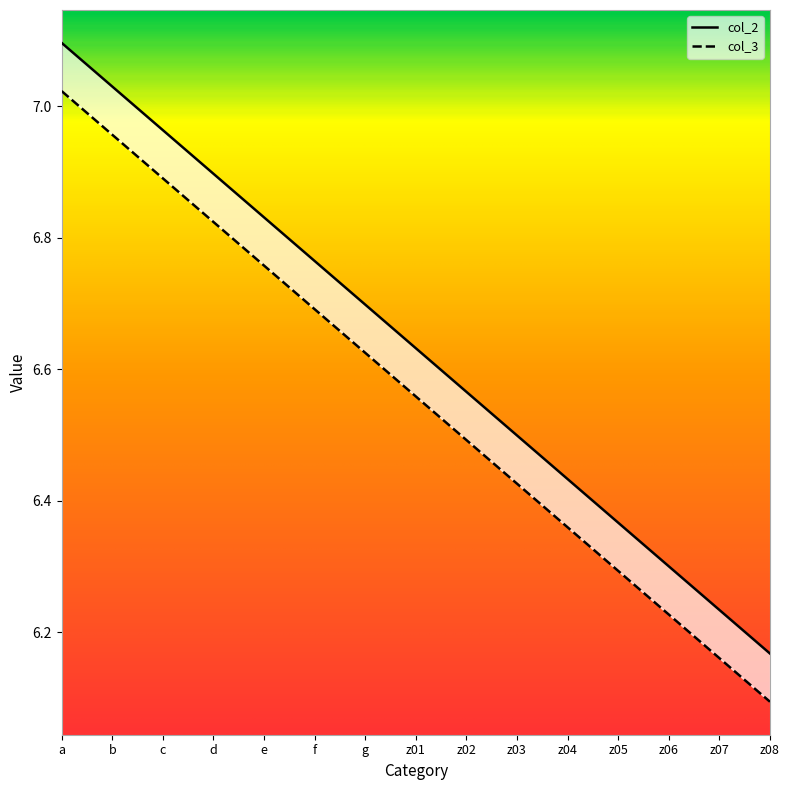

Which series has the largest total across all categories?

col_2